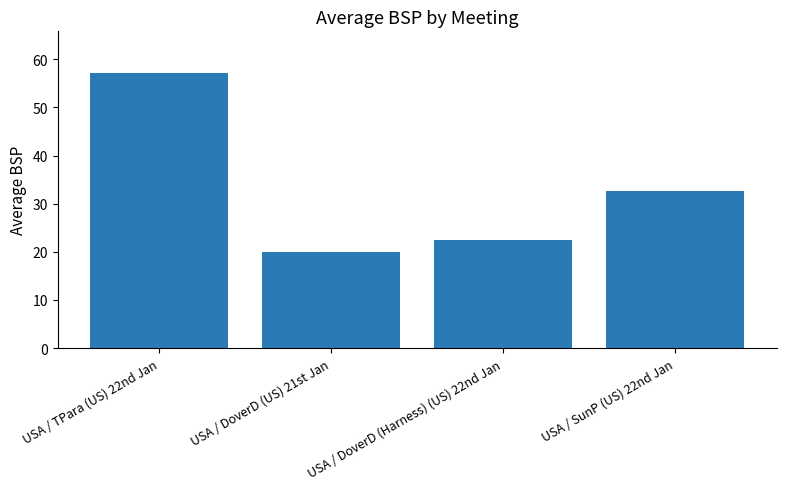

List the labels in order of value, smallest first.

USA / DoverD (US) 21st Jan, USA / DoverD (Harness) (US) 22nd Jan, USA / SunP (US) 22nd Jan, USA / TPara (US) 22nd Jan